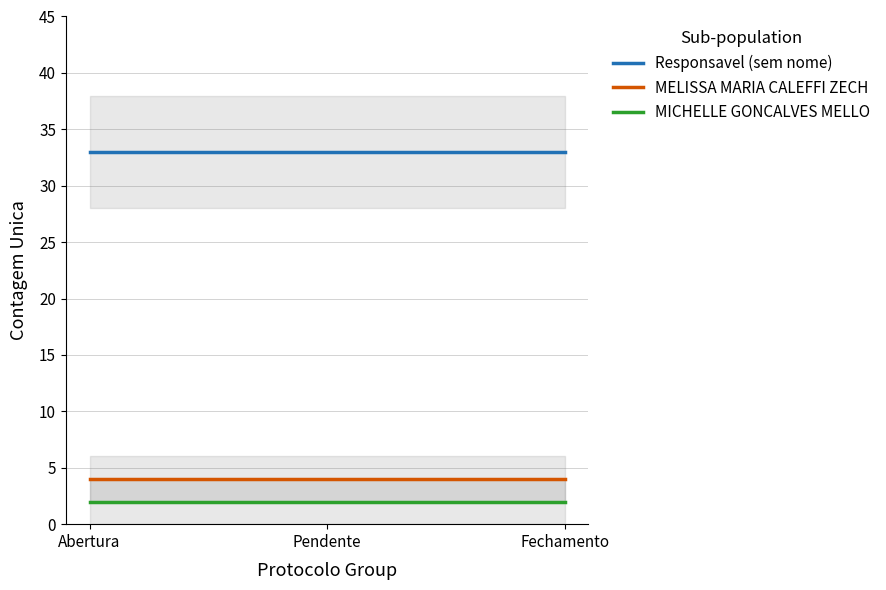

Which series has the largest total across all categories?

Responsavel (sem nome)